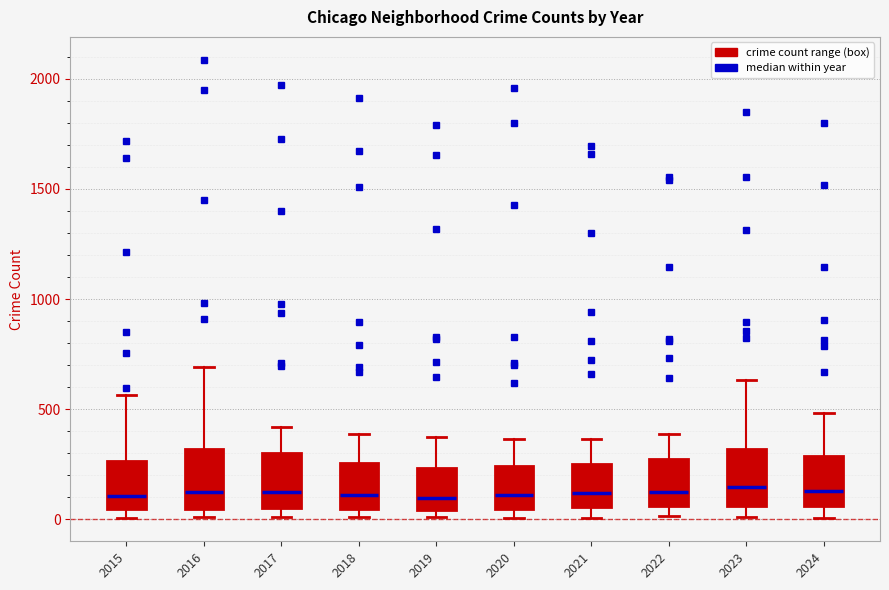

Where is the upper edge of the box at x = 2019 on the y-axis? The values are not printed on the chart, so give them approximately, as read against the axis.

250